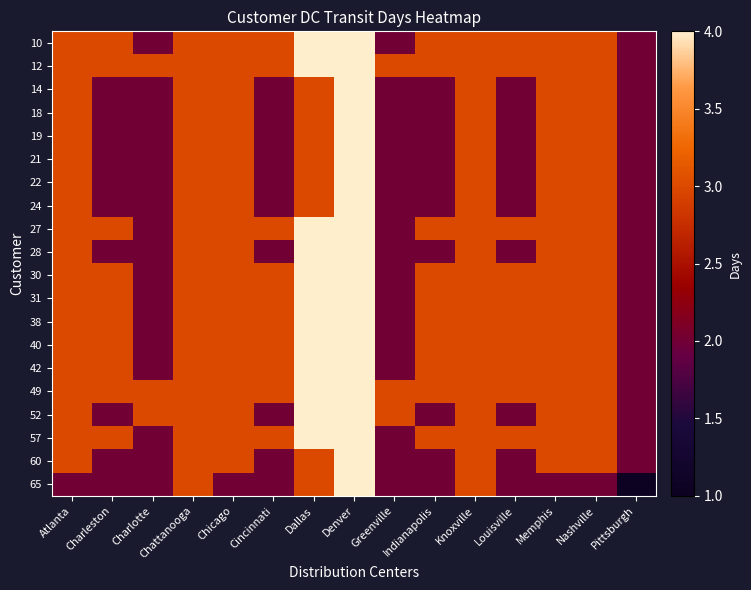

Reading right to left, what are all the values shown in this chart?

10: Pittsburgh=2	Nashville=3	Memphis=3	Louisville=3	Knoxville=3	Indianapolis=3	Greenville=2	Denver=4	Dallas=4	Cincinnati=3	Chicago=3	Chattanooga=3	Charlotte=2	Charleston=3	Atlanta=3
12: Pittsburgh=2	Nashville=3	Memphis=3	Louisville=3	Knoxville=3	Indianapolis=3	Greenville=3	Denver=4	Dallas=4	Cincinnati=3	Chicago=3	Chattanooga=3	Charlotte=3	Charleston=3	Atlanta=3
14: Pittsburgh=2	Nashville=3	Memphis=3	Louisville=2	Knoxville=3	Indianapolis=2	Greenville=2	Denver=4	Dallas=3	Cincinnati=2	Chicago=3	Chattanooga=3	Charlotte=2	Charleston=2	Atlanta=3
18: Pittsburgh=2	Nashville=3	Memphis=3	Louisville=2	Knoxville=3	Indianapolis=2	Greenville=2	Denver=4	Dallas=3	Cincinnati=2	Chicago=3	Chattanooga=3	Charlotte=2	Charleston=2	Atlanta=3
19: Pittsburgh=2	Nashville=3	Memphis=3	Louisville=2	Knoxville=3	Indianapolis=2	Greenville=2	Denver=4	Dallas=3	Cincinnati=2	Chicago=3	Chattanooga=3	Charlotte=2	Charleston=2	Atlanta=3
21: Pittsburgh=2	Nashville=3	Memphis=3	Louisville=2	Knoxville=3	Indianapolis=2	Greenville=2	Denver=4	Dallas=3	Cincinnati=2	Chicago=3	Chattanooga=3	Charlotte=2	Charleston=2	Atlanta=3
22: Pittsburgh=2	Nashville=3	Memphis=3	Louisville=2	Knoxville=3	Indianapolis=2	Greenville=2	Denver=4	Dallas=3	Cincinnati=2	Chicago=3	Chattanooga=3	Charlotte=2	Charleston=2	Atlanta=3
24: Pittsburgh=2	Nashville=3	Memphis=3	Louisville=2	Knoxville=3	Indianapolis=2	Greenville=2	Denver=4	Dallas=3	Cincinnati=2	Chicago=3	Chattanooga=3	Charlotte=2	Charleston=2	Atlanta=3
27: Pittsburgh=2	Nashville=3	Memphis=3	Louisville=3	Knoxville=3	Indianapolis=3	Greenville=2	Denver=4	Dallas=4	Cincinnati=3	Chicago=3	Chattanooga=3	Charlotte=2	Charleston=3	Atlanta=3
28: Pittsburgh=2	Nashville=3	Memphis=3	Louisville=2	Knoxville=3	Indianapolis=2	Greenville=2	Denver=4	Dallas=4	Cincinnati=2	Chicago=3	Chattanooga=3	Charlotte=2	Charleston=2	Atlanta=3
30: Pittsburgh=2	Nashville=3	Memphis=3	Louisville=3	Knoxville=3	Indianapolis=3	Greenville=2	Denver=4	Dallas=4	Cincinnati=3	Chicago=3	Chattanooga=3	Charlotte=2	Charleston=3	Atlanta=3
31: Pittsburgh=2	Nashville=3	Memphis=3	Louisville=3	Knoxville=3	Indianapolis=3	Greenville=2	Denver=4	Dallas=4	Cincinnati=3	Chicago=3	Chattanooga=3	Charlotte=2	Charleston=3	Atlanta=3
38: Pittsburgh=2	Nashville=3	Memphis=3	Louisville=3	Knoxville=3	Indianapolis=3	Greenville=2	Denver=4	Dallas=4	Cincinnati=3	Chicago=3	Chattanooga=3	Charlotte=2	Charleston=3	Atlanta=3
40: Pittsburgh=2	Nashville=3	Memphis=3	Louisville=3	Knoxville=3	Indianapolis=3	Greenville=2	Denver=4	Dallas=4	Cincinnati=3	Chicago=3	Chattanooga=3	Charlotte=2	Charleston=3	Atlanta=3
42: Pittsburgh=2	Nashville=3	Memphis=3	Louisville=3	Knoxville=3	Indianapolis=3	Greenville=2	Denver=4	Dallas=4	Cincinnati=3	Chicago=3	Chattanooga=3	Charlotte=2	Charleston=3	Atlanta=3
49: Pittsburgh=2	Nashville=3	Memphis=3	Louisville=3	Knoxville=3	Indianapolis=3	Greenville=3	Denver=4	Dallas=4	Cincinnati=3	Chicago=3	Chattanooga=3	Charlotte=3	Charleston=3	Atlanta=3
52: Pittsburgh=2	Nashville=3	Memphis=3	Louisville=2	Knoxville=3	Indianapolis=2	Greenville=3	Denver=4	Dallas=4	Cincinnati=2	Chicago=3	Chattanooga=3	Charlotte=3	Charleston=2	Atlanta=3
57: Pittsburgh=2	Nashville=3	Memphis=3	Louisville=3	Knoxville=3	Indianapolis=3	Greenville=2	Denver=4	Dallas=4	Cincinnati=3	Chicago=3	Chattanooga=3	Charlotte=2	Charleston=3	Atlanta=3
60: Pittsburgh=2	Nashville=3	Memphis=3	Louisville=2	Knoxville=3	Indianapolis=2	Greenville=2	Denver=4	Dallas=3	Cincinnati=2	Chicago=3	Chattanooga=3	Charlotte=2	Charleston=2	Atlanta=3
65: Pittsburgh=1	Nashville=2	Memphis=2	Louisville=2	Knoxville=3	Indianapolis=2	Greenville=2	Denver=4	Dallas=3	Cincinnati=2	Chicago=2	Chattanooga=3	Charlotte=2	Charleston=2	Atlanta=2